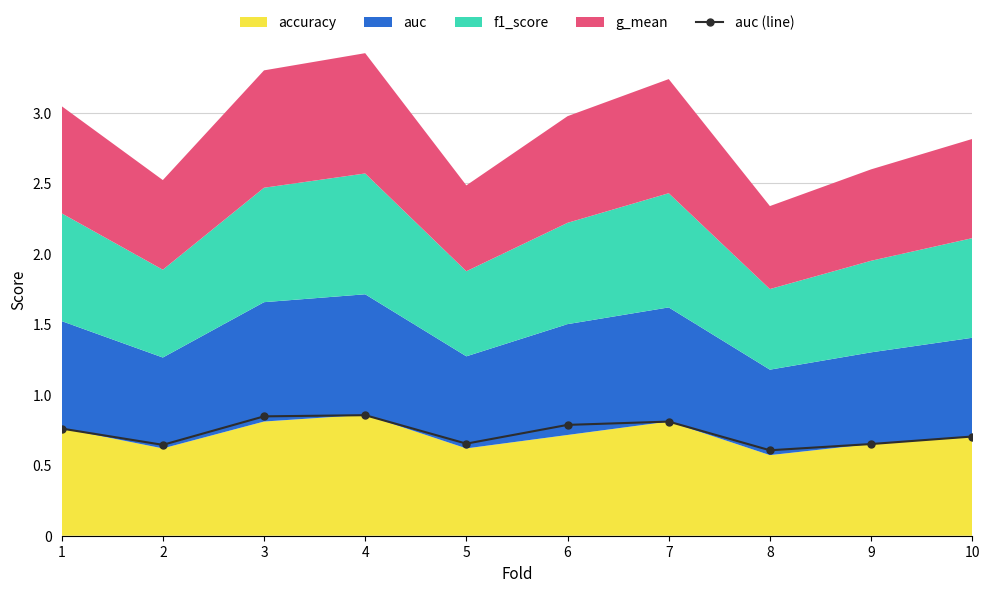

Is it true that the value at 2 is 0.1?

False